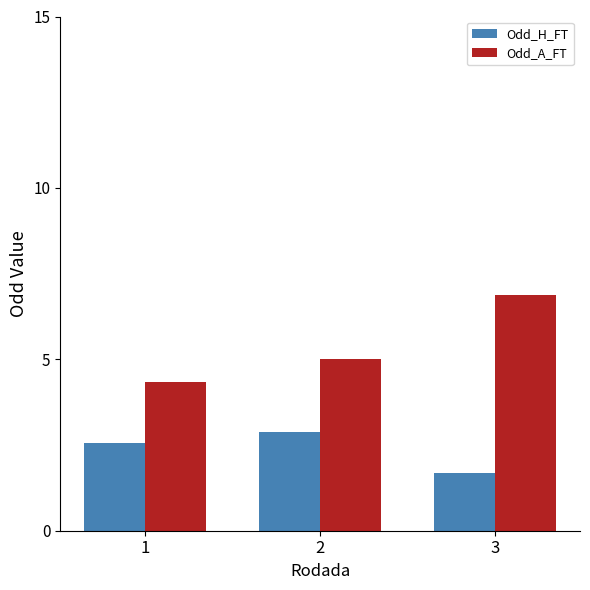

What is the value of the Odd_H_FT bar at the 3rd from the left?

1.7